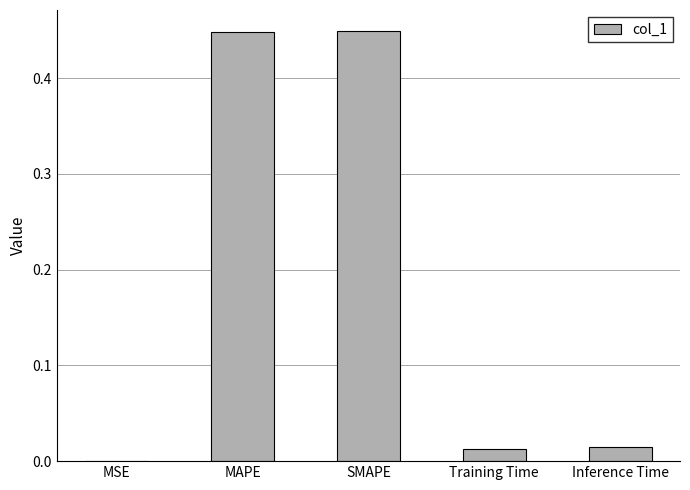

Are the bars horizontal?

No